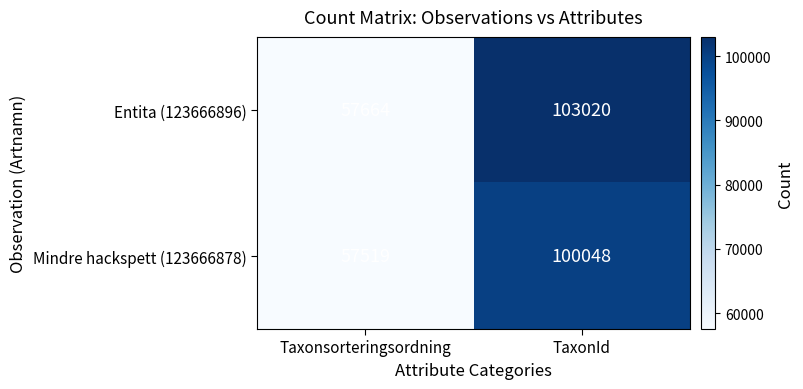

At how many categories does at least one series exceed 70579?

1